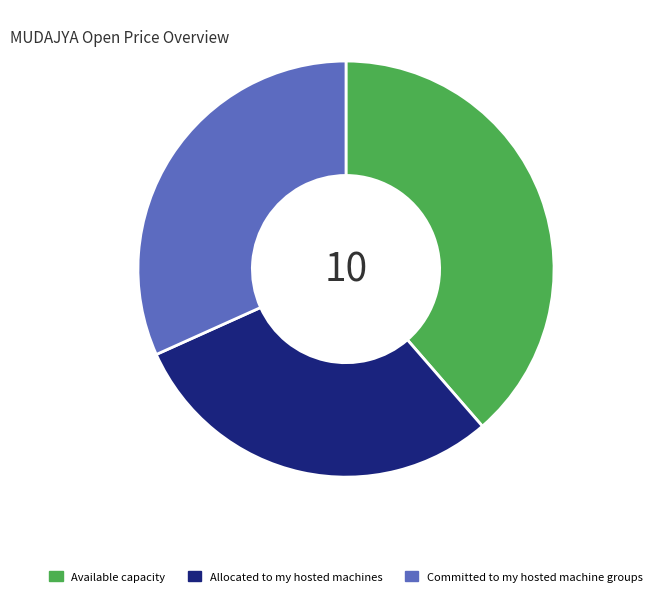

How many segments does this pie chart have?

3